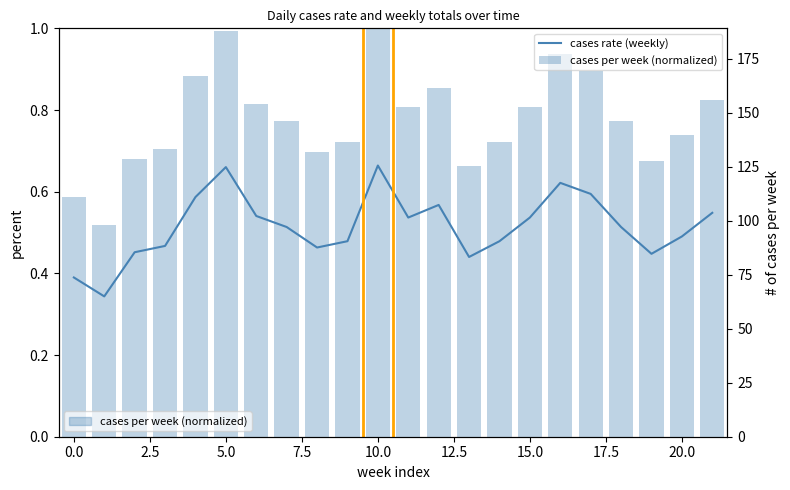

Does the chart contain stacked bars?

No